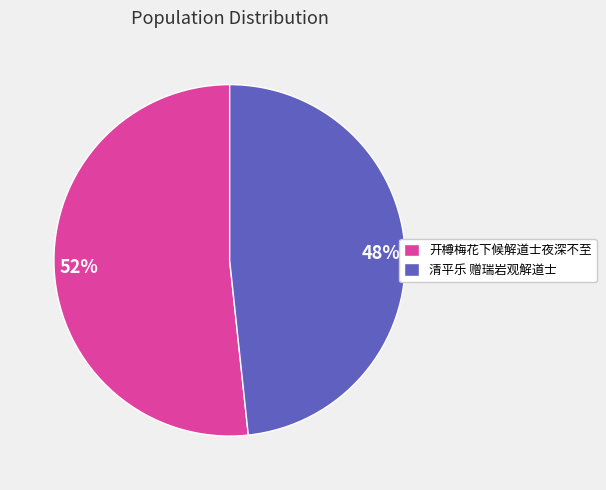

How many segments does this pie chart have?

2